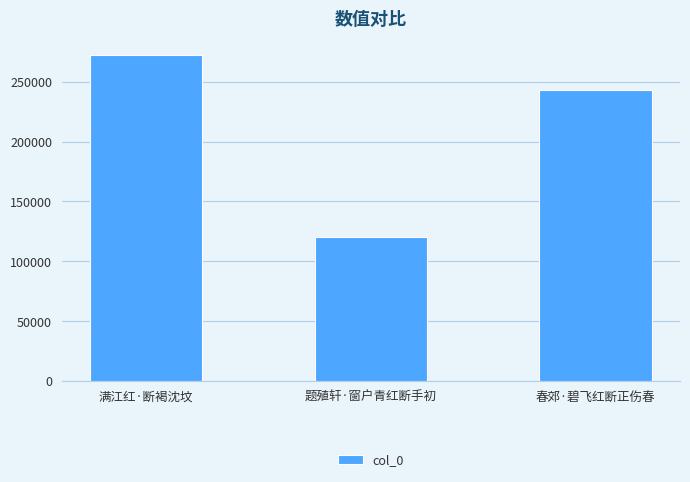

Reading left to right, what are all the values shown in this chart?

272422	120458	243087